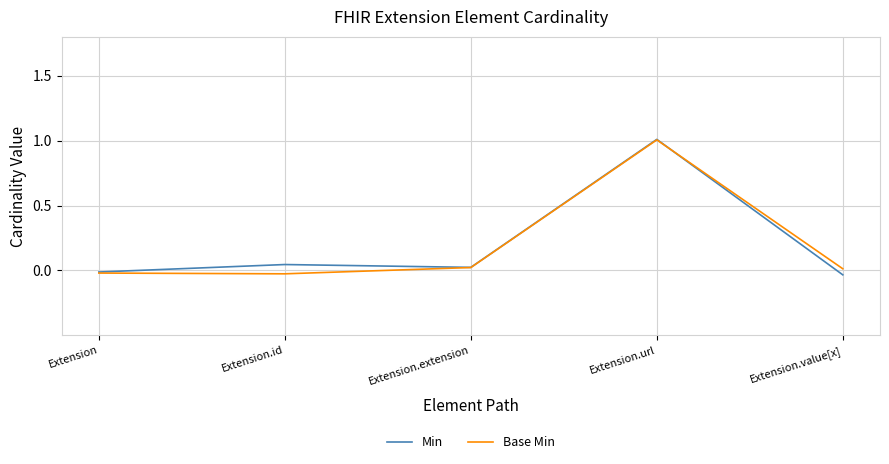

Which series ends up on top after the final intersection of Min and Base Min?

Base Min